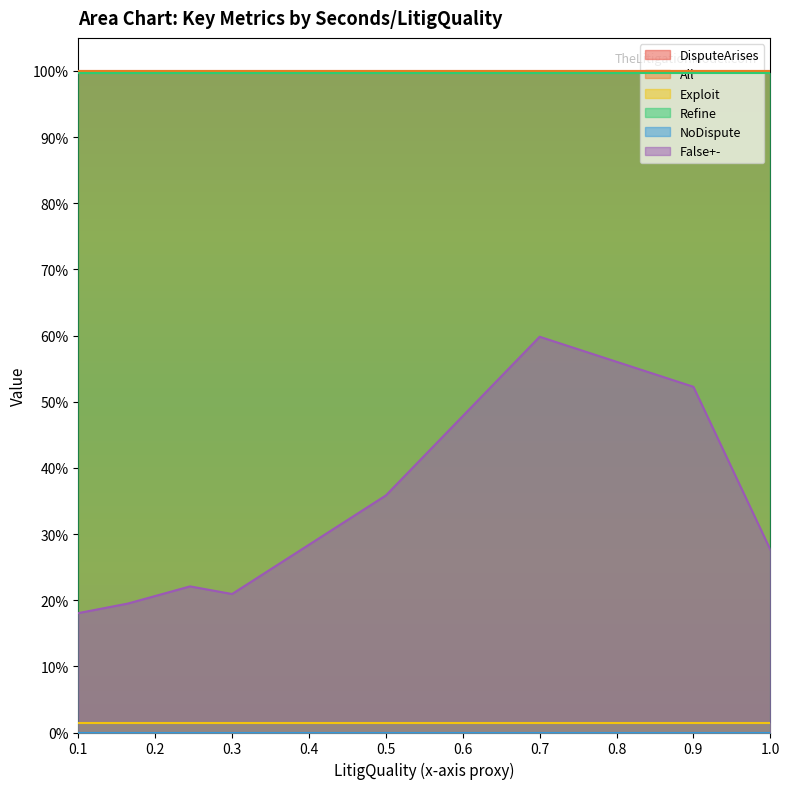

How many series are shown in this chart?

6